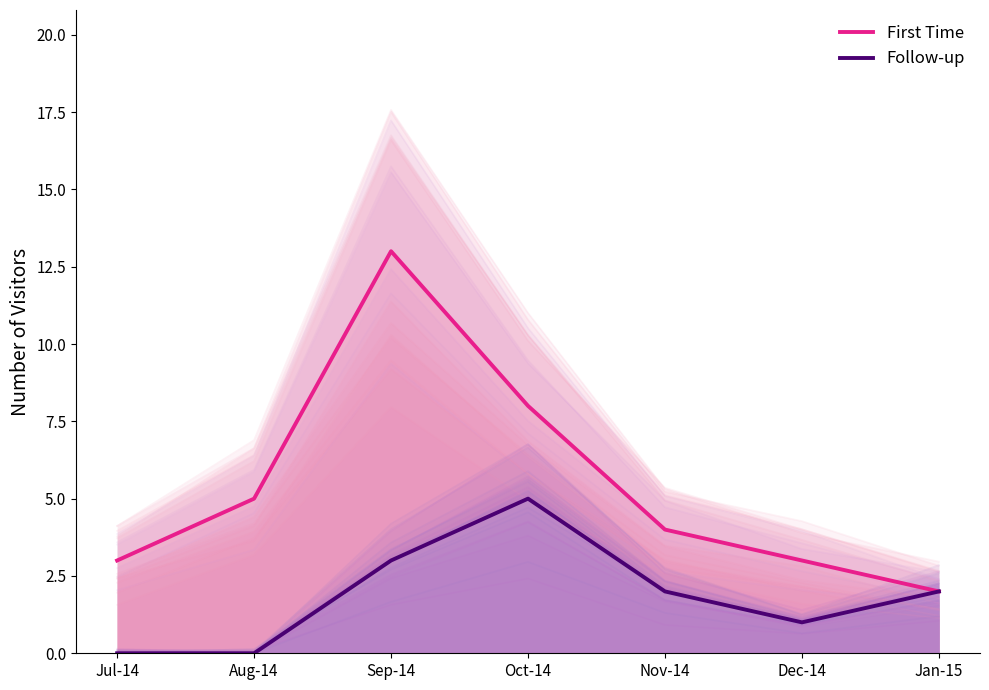

Between Nov-14 and Jan-15, which series saw the biggest shift?

First Time